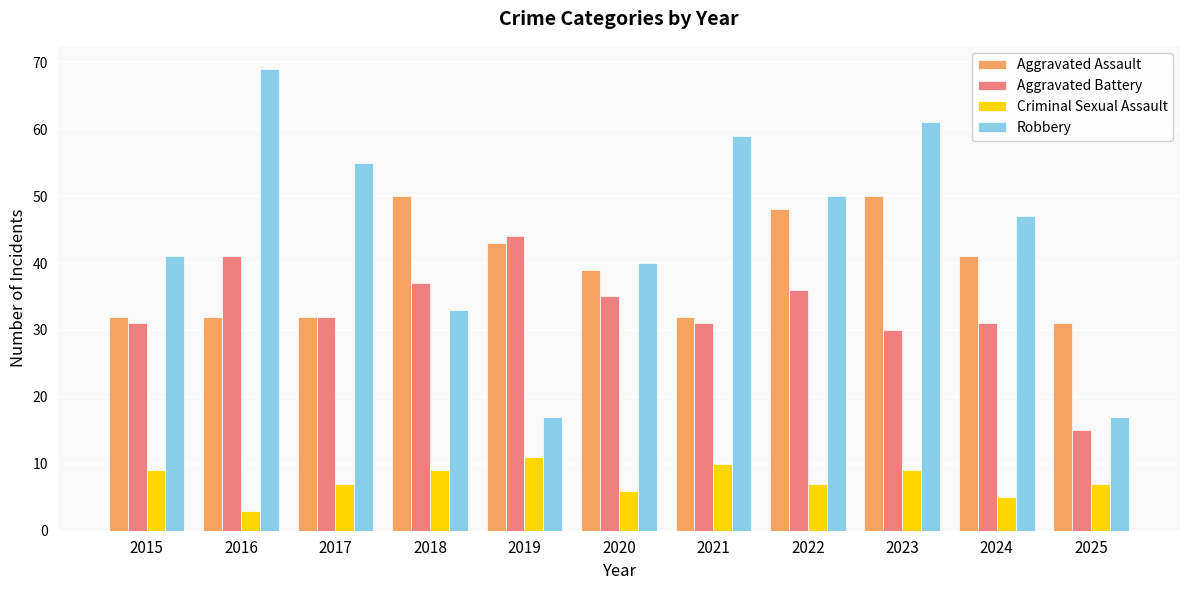

Which series has the largest range (max minus min)?

Robbery